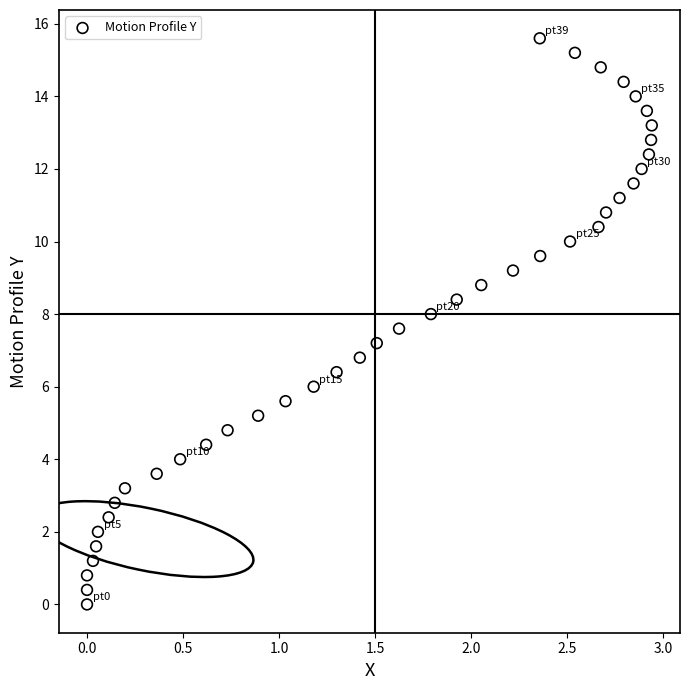

What is the range of Y values (max minus min)?

15.6